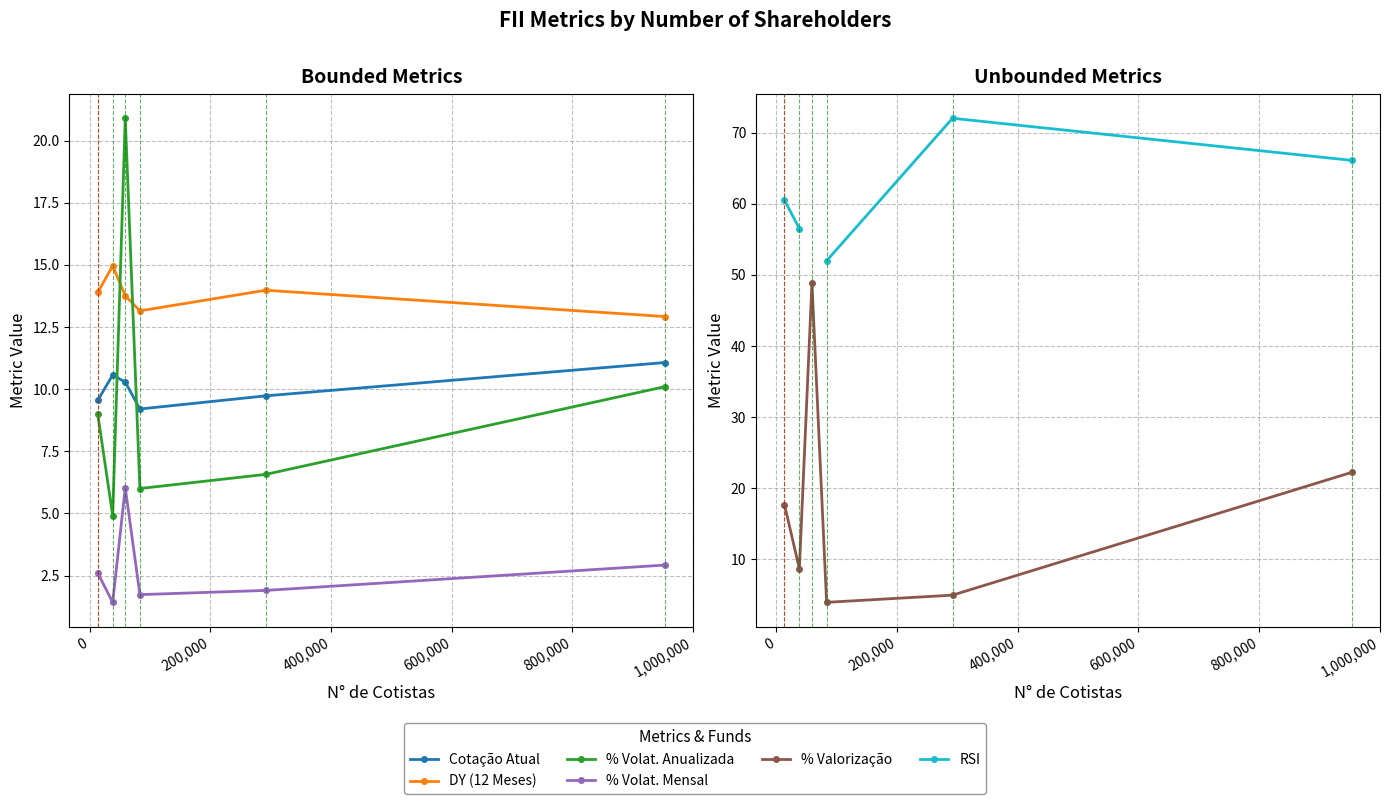

Count the number of data series in this chart.

6